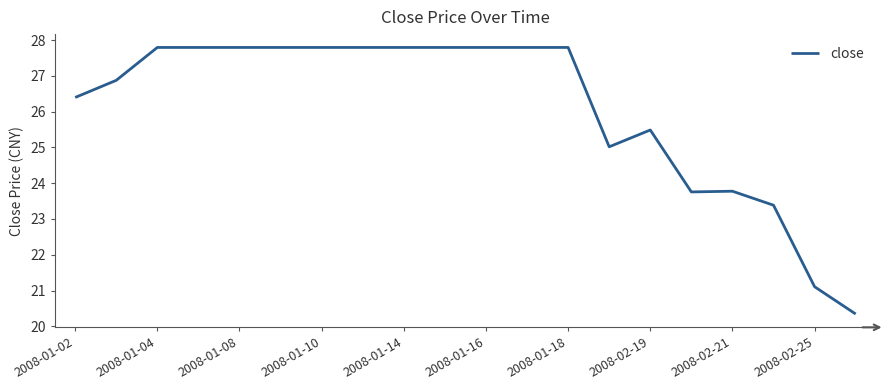

How many distinct data groups are displayed?

1